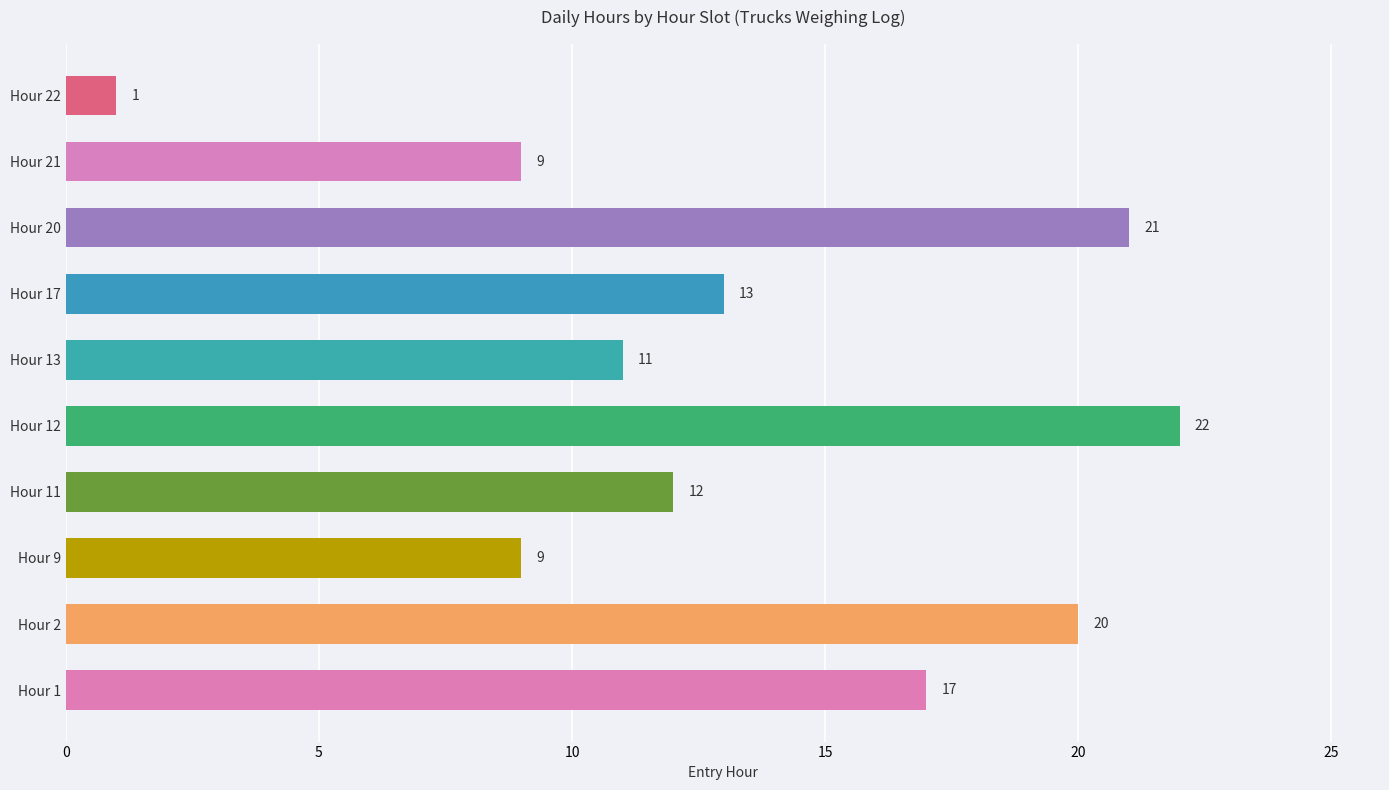

How many data points does each series have?

10